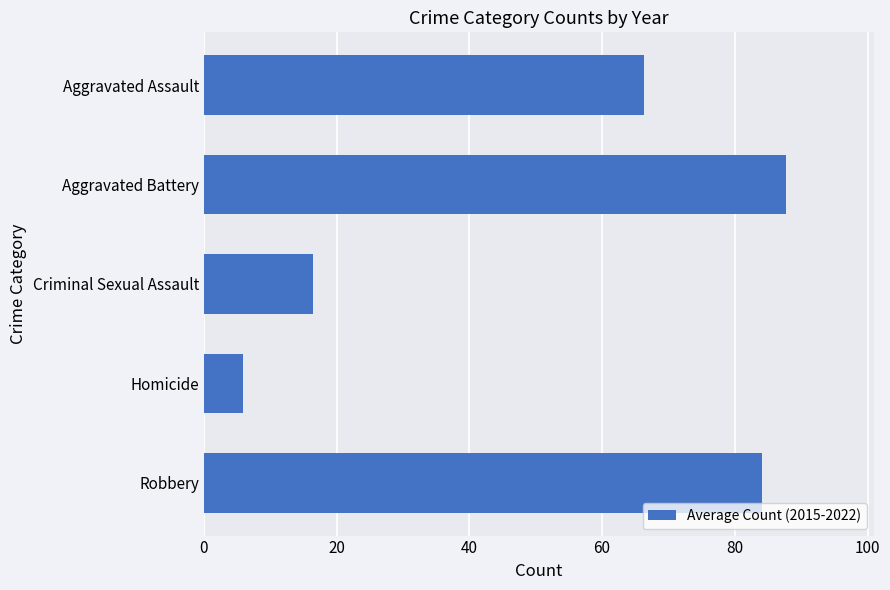

The value at Criminal Sexual Assault is 16.5. True or false?

True